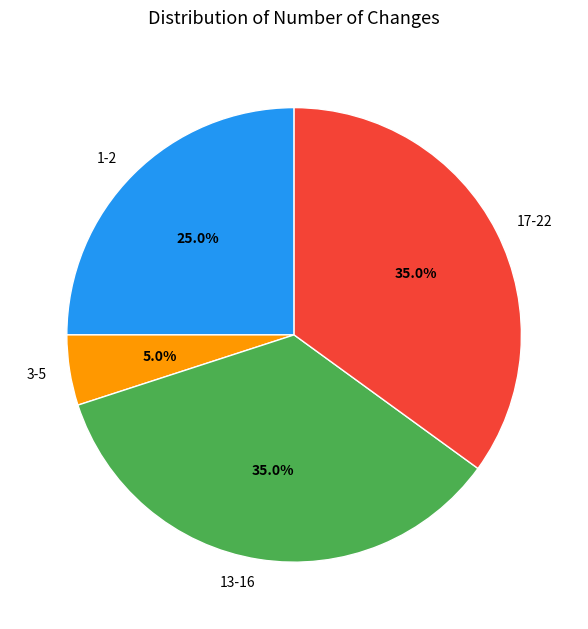

Approximately how many times larger is the value at 1-2 compared to 13-16?

0.7